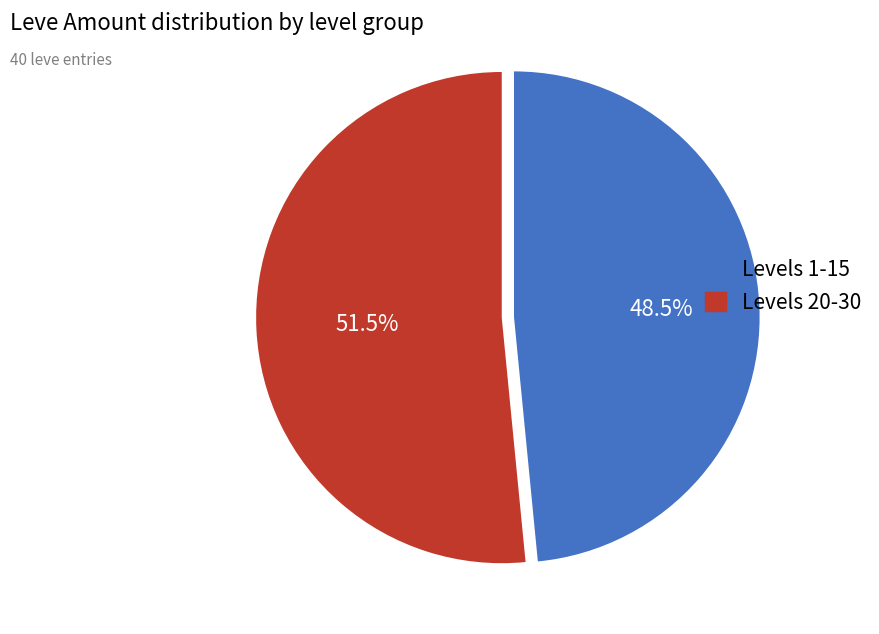

Does any single category account for the majority?

Yes